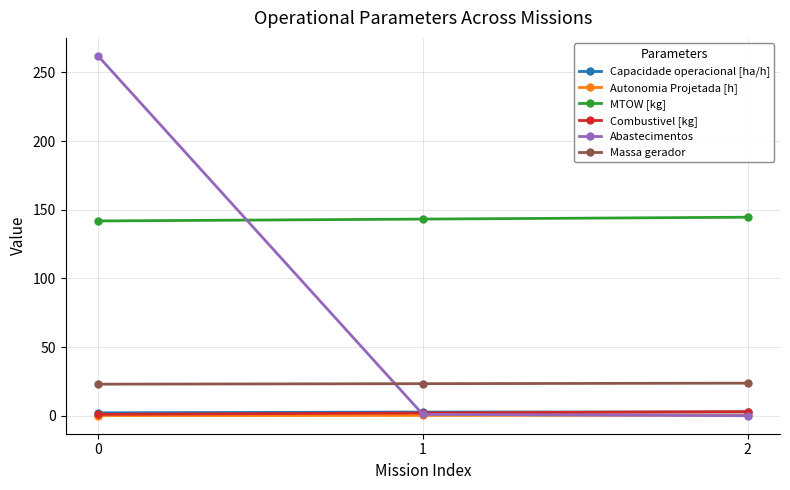

What is the highest value of the Abastecimentos series?

262.0